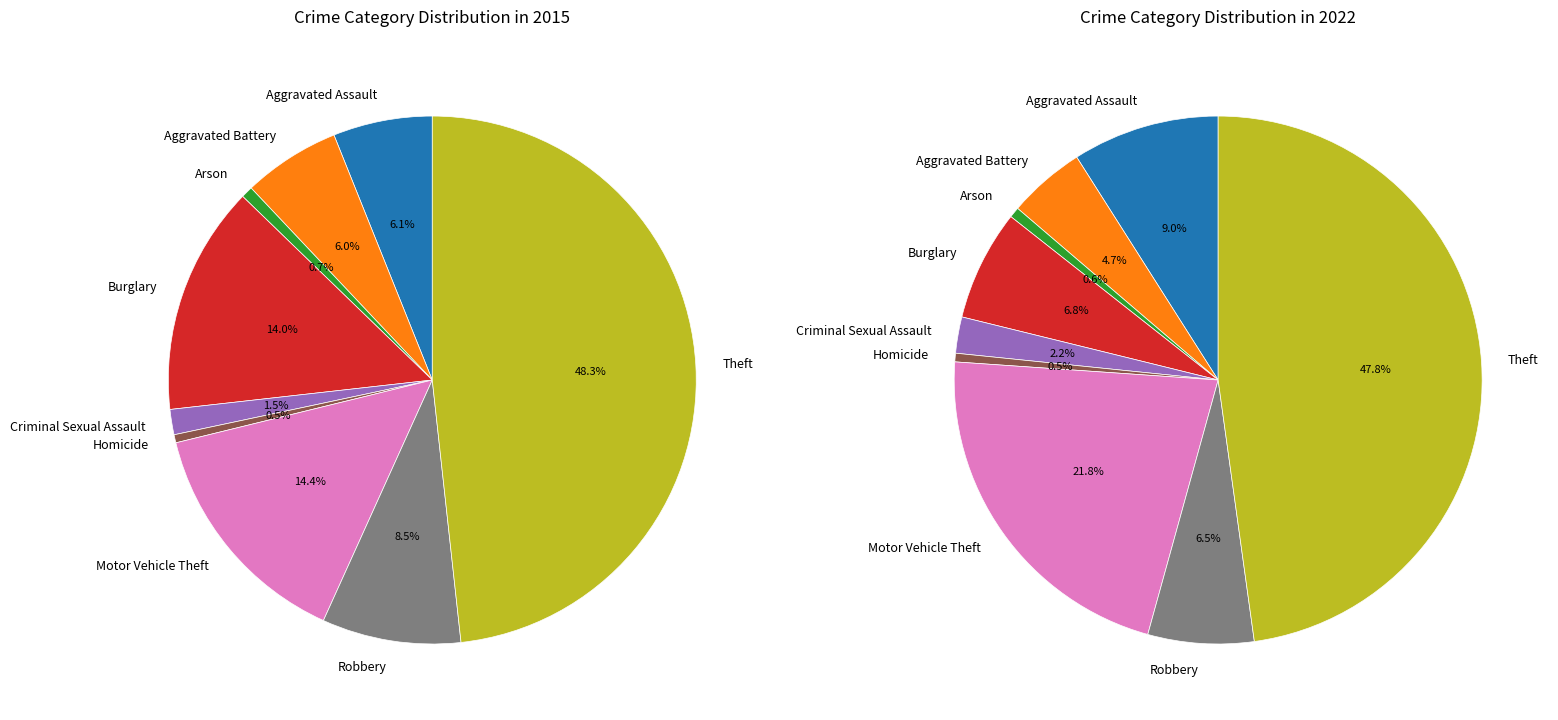

To the nearest percent, what is the difference between the Aggravated Battery and Motor Vehicle Theft slice percentages?

8%